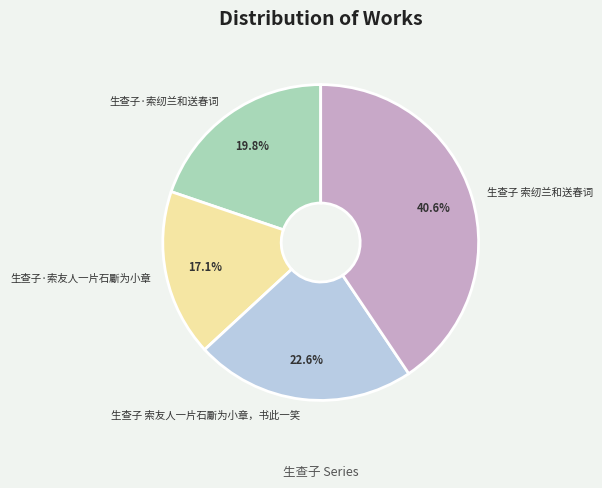

How many slices are in this pie chart?

4